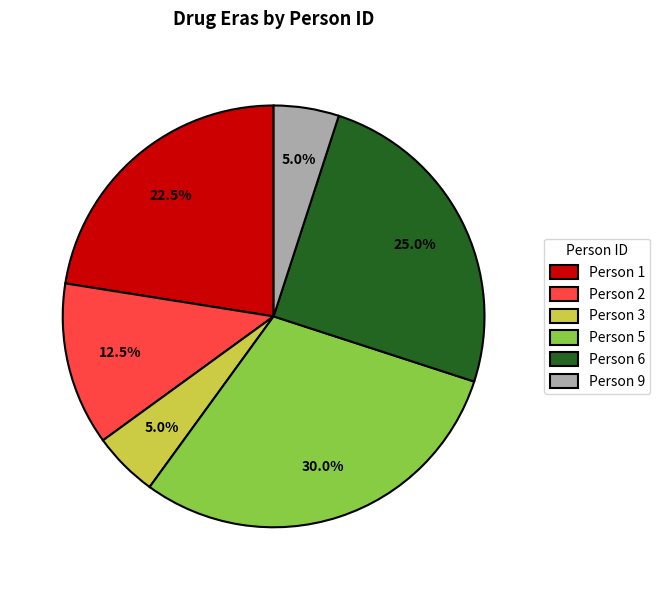

Count the number of slices in the pie.

6